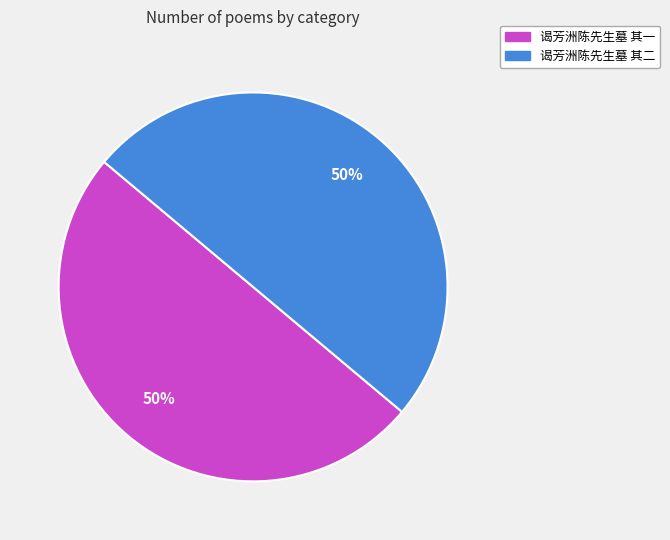

What is the ratio of the value at 谒芳洲陈先生墓 其二 to the value at 谒芳洲陈先生墓 其一?

1.0